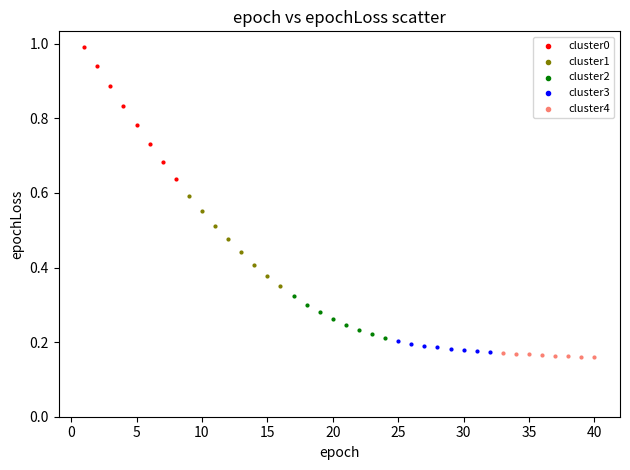

Which series reaches the minimum Y coordinate?

cluster4